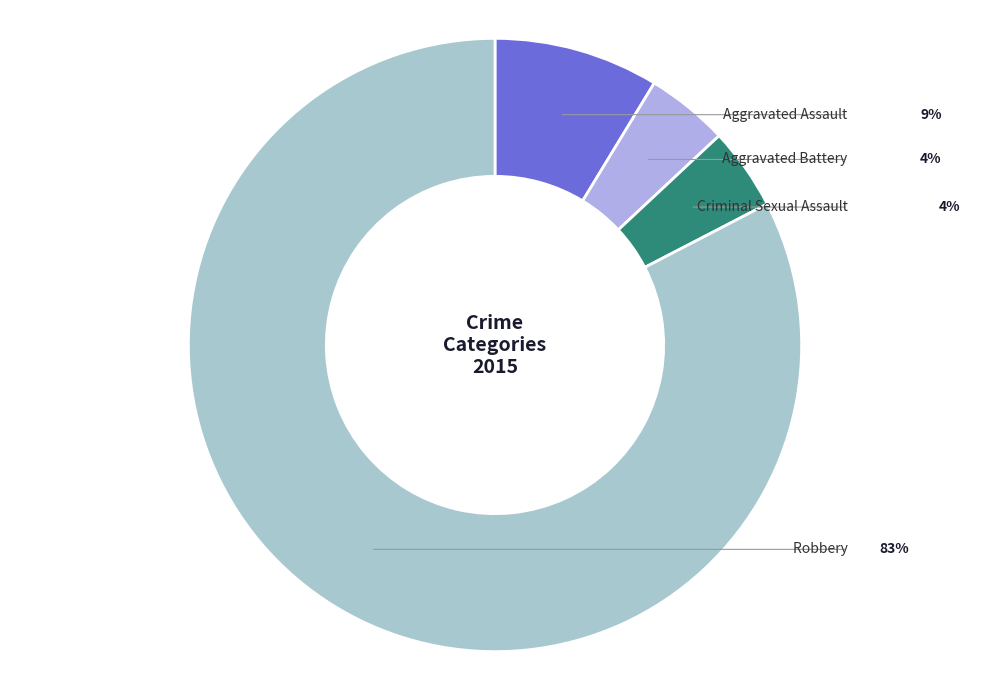

How many segments does this pie chart have?

4